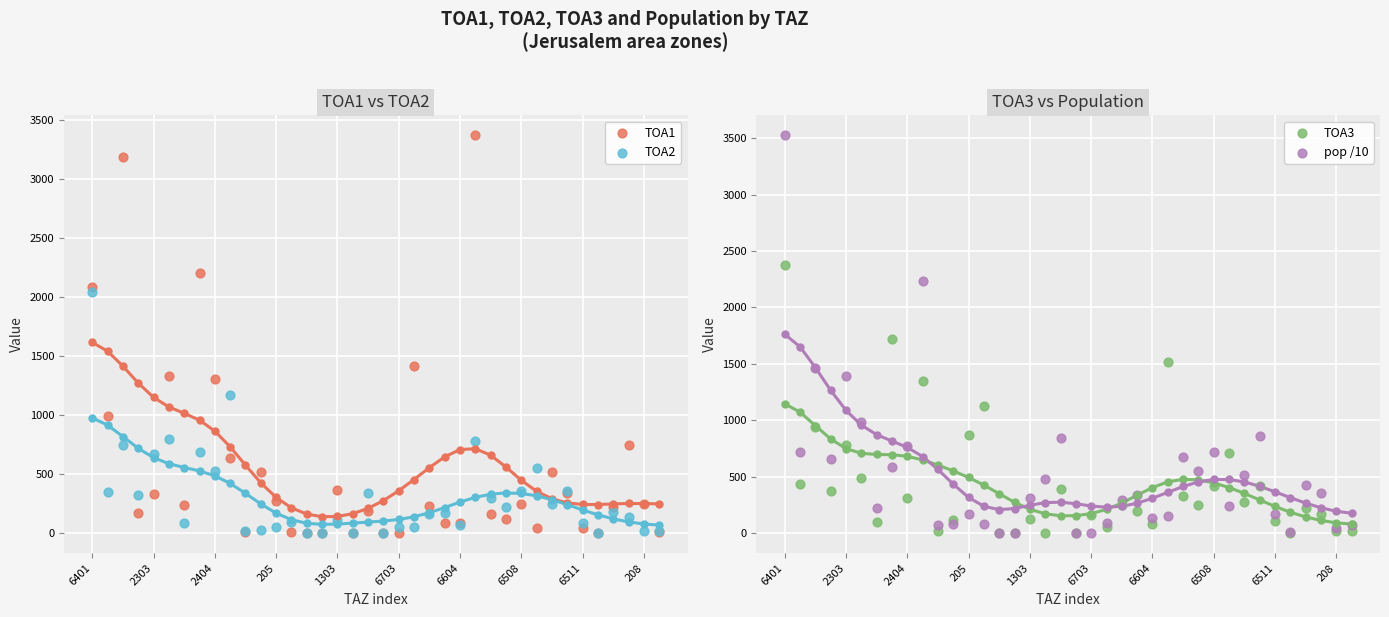

Which series has the largest total across all categories?

TOA1